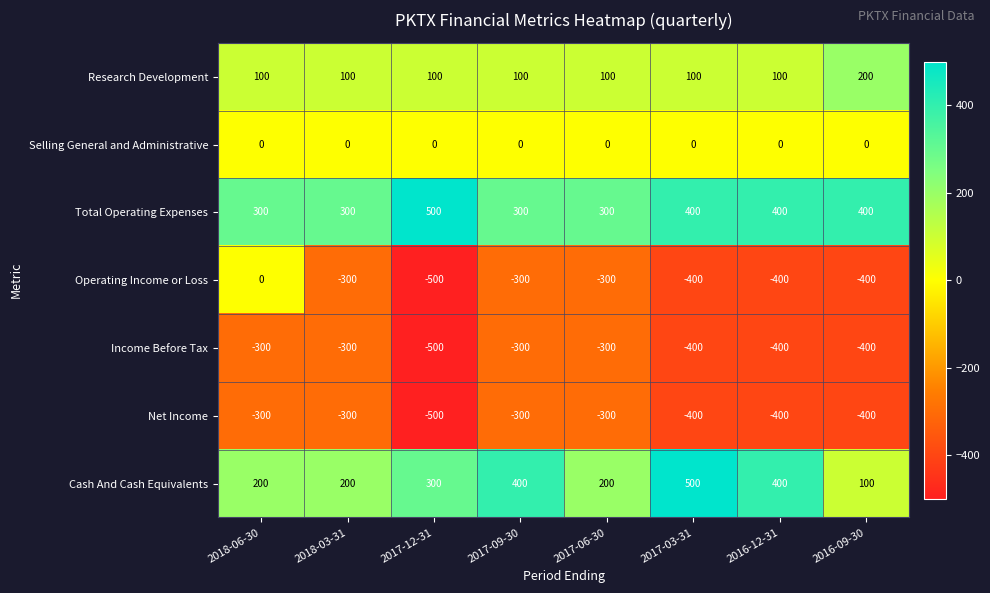

Which series has the widest spread of values?

Operating Income or Loss